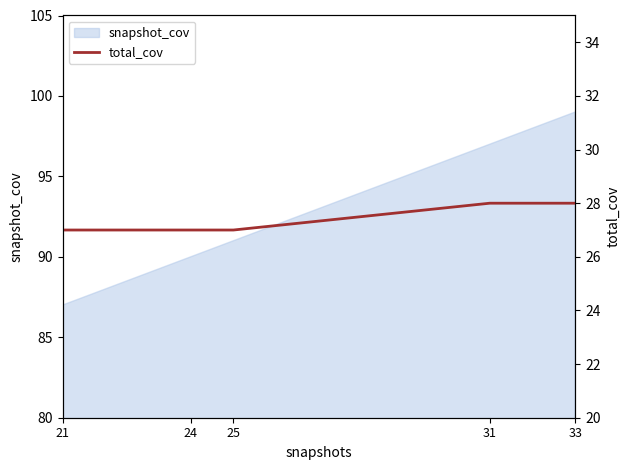

How many lines are shown in the chart?

1